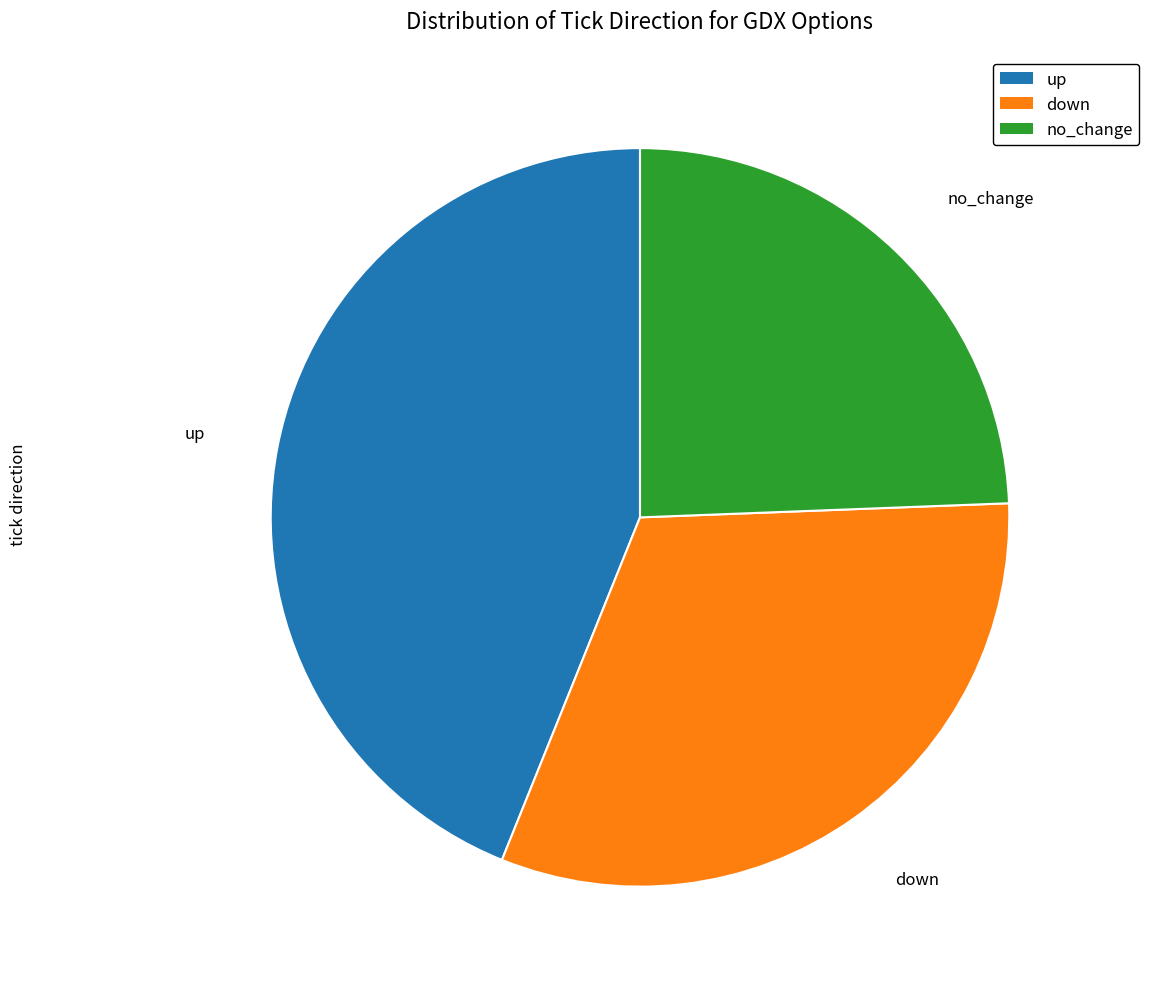

Is the sum of no_change and down greater than half?

Yes